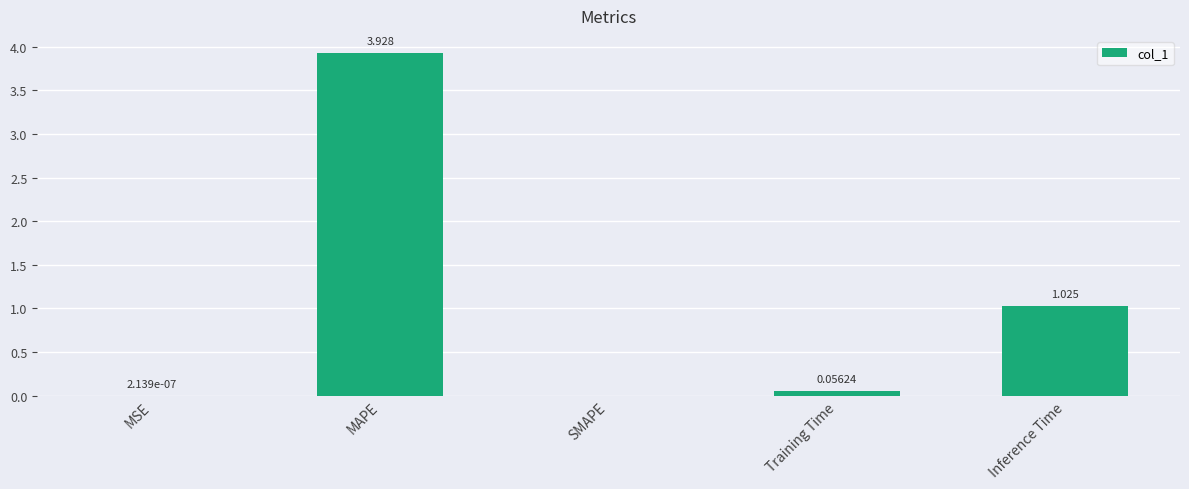

The value at MAPE is 1.6. True or false?

False